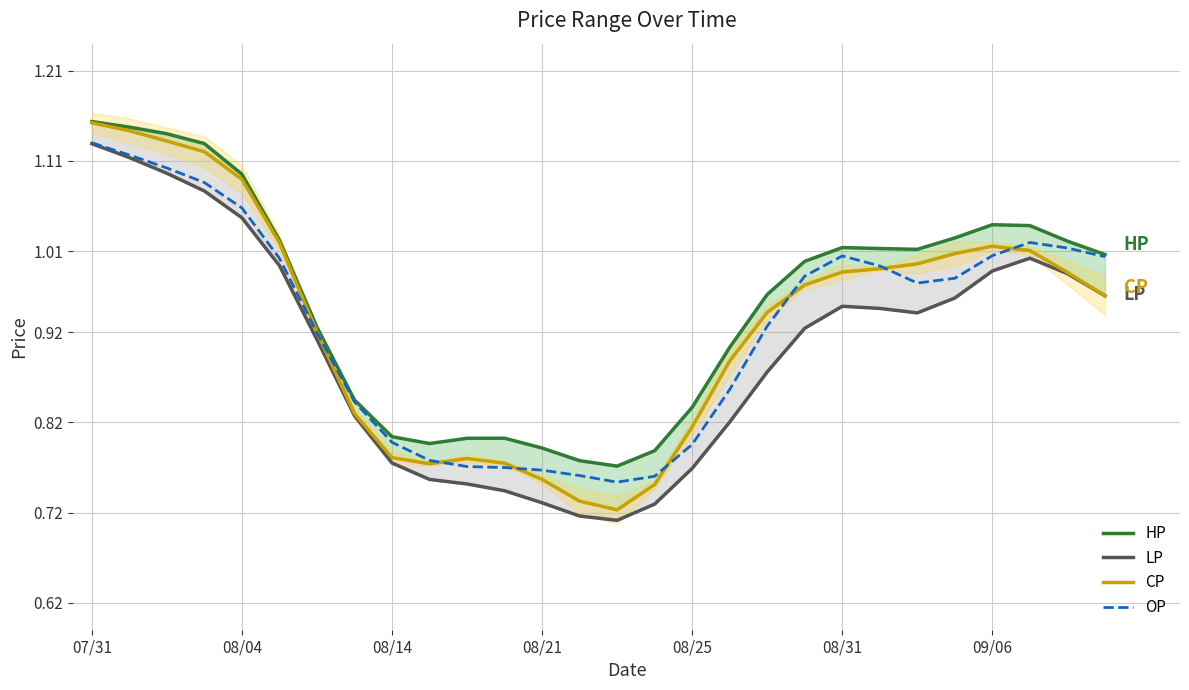

How many interior local valleys does the OP series have?

2